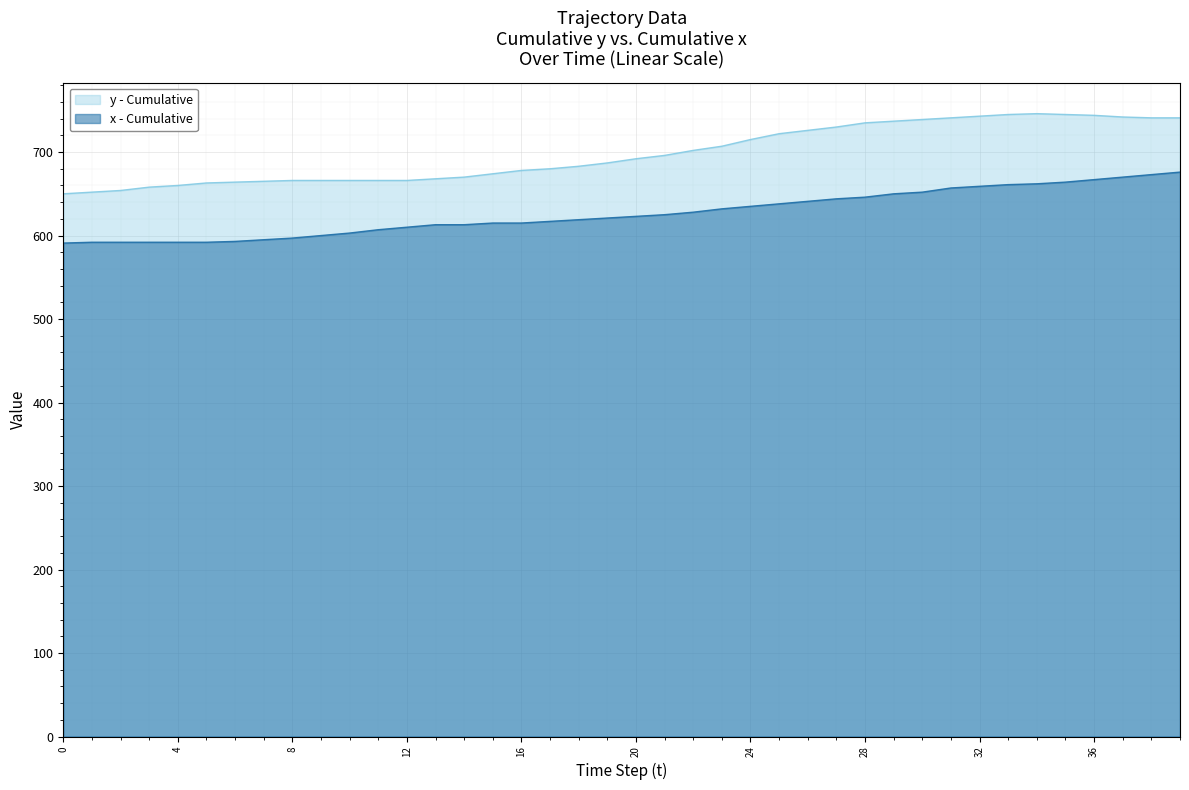

Which label corresponds to the largest value in the chart?

34